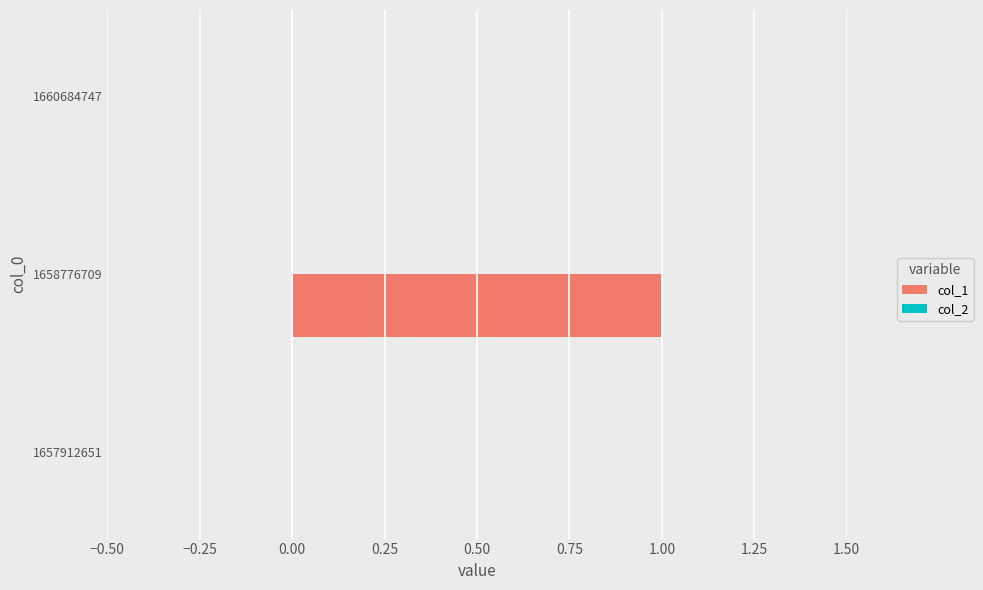

The value at 1657912651 is 0. True or false?

True